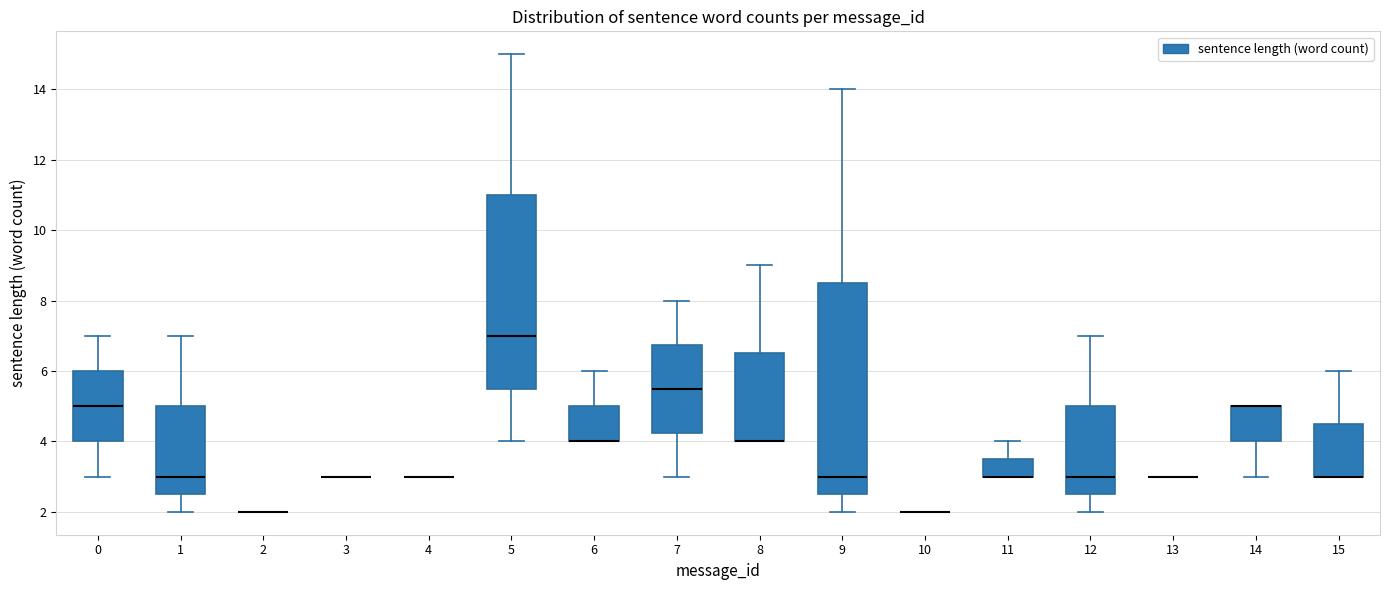

Reading left to right, transcribe this box plot: for each box, give where its median line is, the range the box spans, and where its two whiskers end, as read against the y-axis. The values are not printed on the chart, so give them approximately, as read against the axis.

0: median 5.0, box 4.0 to 6.0, whiskers 3.0 to 7.0
1: median 3.0, box 2.6 to 5.0, whiskers 2.0 to 7.0
2: box collapsed to a line at 2.0, whiskers 2.0 to 2.0
3: box collapsed to a line at 3.0, whiskers 3.0 to 3.0
4: box collapsed to a line at 3.0, whiskers 3.0 to 3.0
5: median 7.0, box 5.6 to 11.0, whiskers 4.0 to 15.0
6: median 4.0 (drawn on the box's lower edge), box 4.0 to 5.0, whiskers 4.0 to 6.0
7: median 5.6, box 4.2 to 6.8, whiskers 3.0 to 8.0
8: median 4.0 (drawn on the box's lower edge), box 4.0 to 6.6, whiskers 4.0 to 9.0
9: median 3.0, box 2.6 to 8.6, whiskers 2.0 to 14.0
10: box collapsed to a line at 2.0, whiskers 2.0 to 2.0
11: median 3.0 (drawn on the box's lower edge), box 3.0 to 3.6, whiskers 3.0 to 4.0
12: median 3.0, box 2.6 to 5.0, whiskers 2.0 to 7.0
13: box collapsed to a line at 3.0, whiskers 3.0 to 3.0
14: median 5.0 (drawn on the box's upper edge), box 4.0 to 5.0, whiskers 3.0 to 5.0
15: median 3.0 (drawn on the box's lower edge), box 3.0 to 4.6, whiskers 3.0 to 6.0